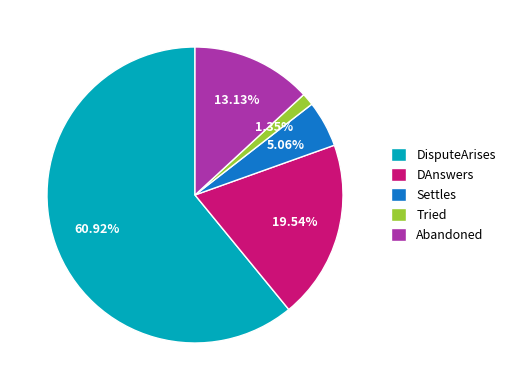

Combined, do Tried and DAnswers account for over 50%?

No